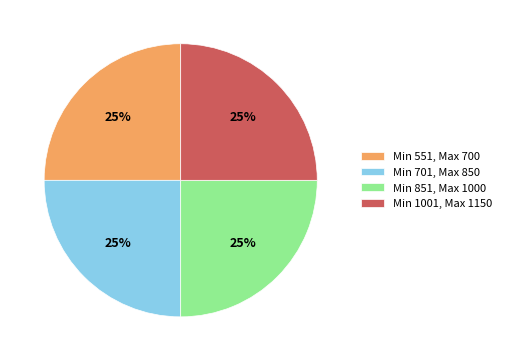

What is the ratio of the value at Min 851, Max 1000 to the value at Min 551, Max 700?

1.0